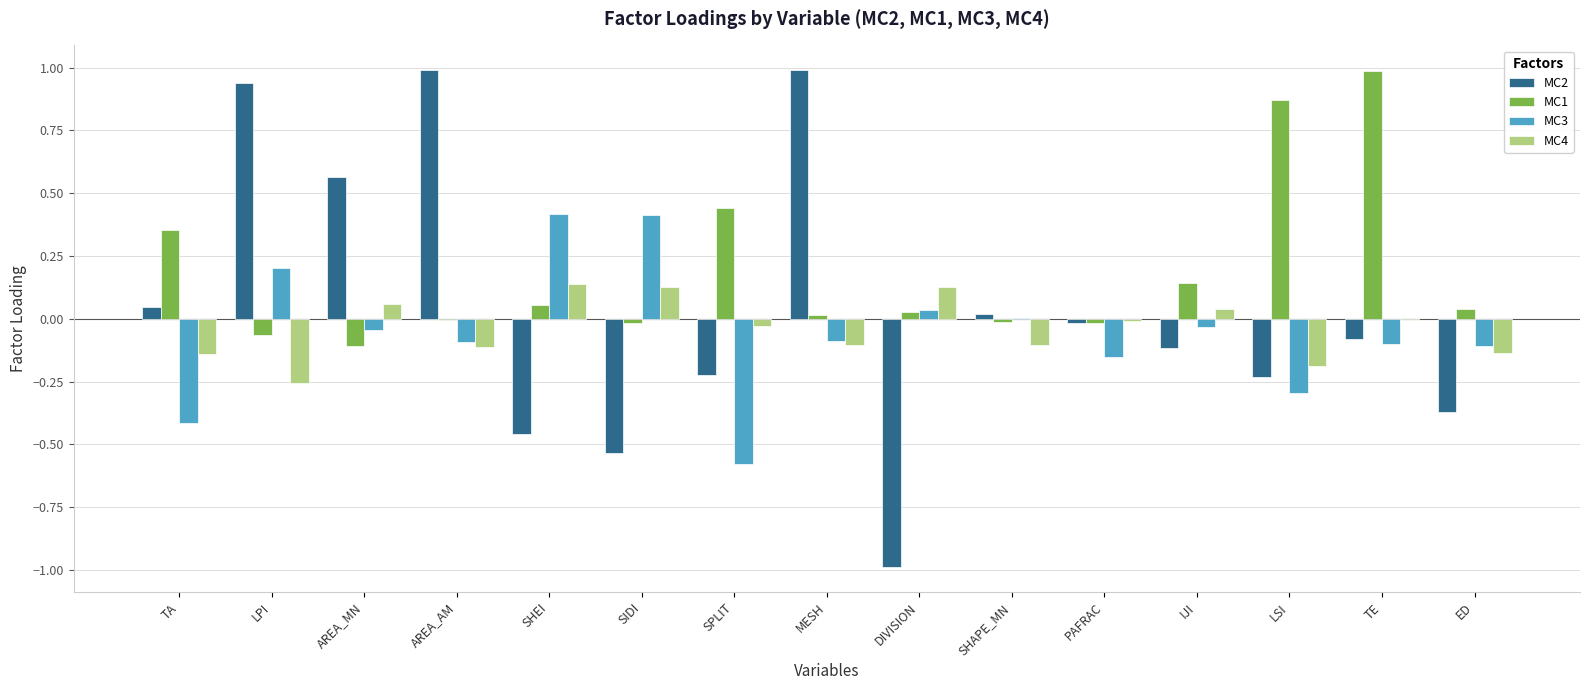

Where is MC3 nearest to the value 0?

SHAPE_MN